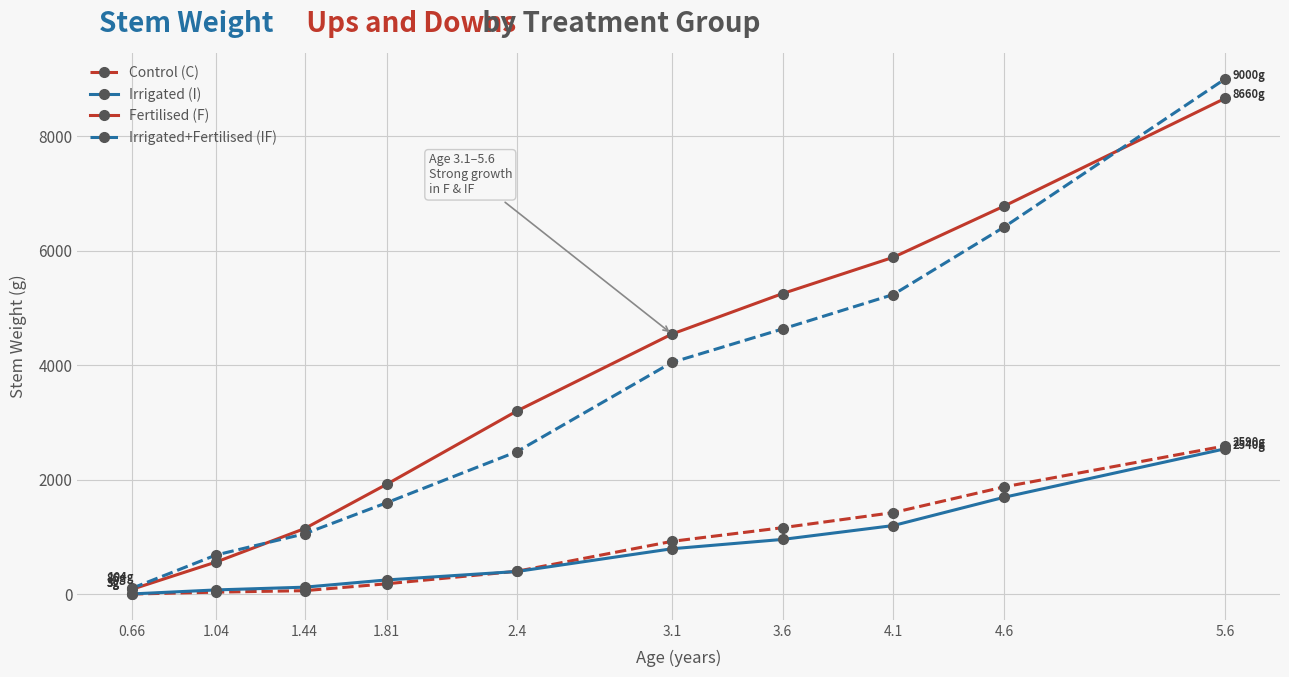

Which series has the largest total across all categories?

Fertilised (F)